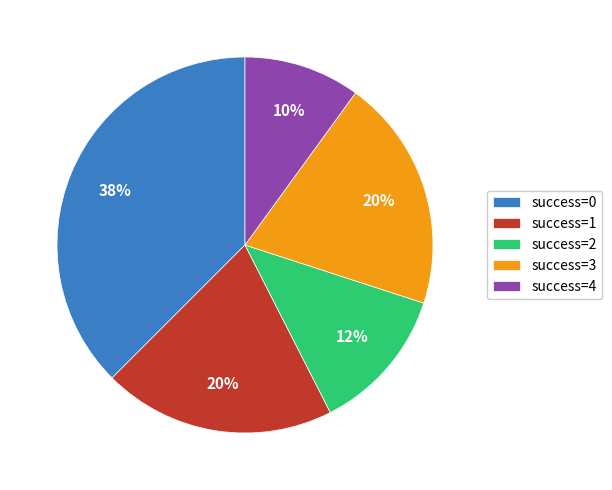

To the nearest percent, what is the combined percentage of success=0 and success=2?

50%